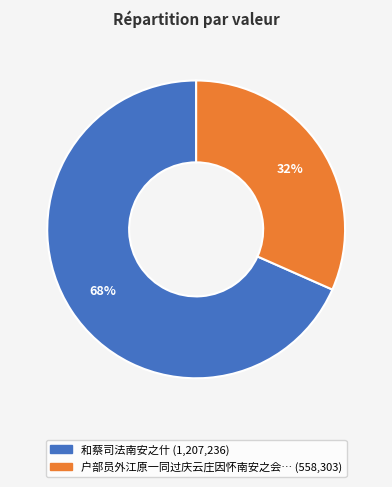

Is there a majority slice in this chart?

Yes